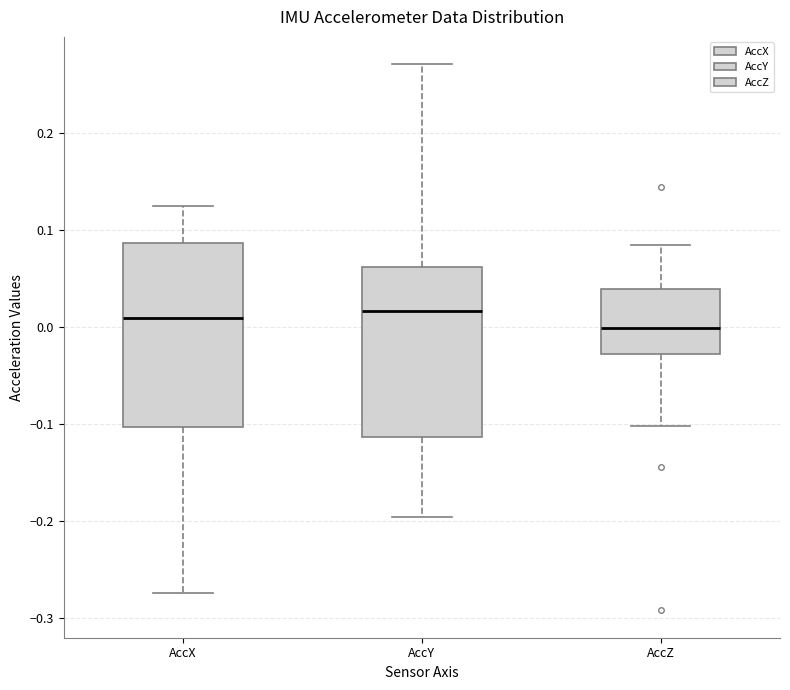

Reading left to right, read every box against the y-axis: the position of its median line, the range the box covers, and the ends of its whiskers. The values are not printed on the chart, so give them approximately, as read against the axis.

AccX: median 0.01, box -0.10 to 0.09, whiskers -0.27 to 0.12
AccY: median 0.02, box -0.11 to 0.06, whiskers -0.20 to 0.27
AccZ: median 0.00, box -0.03 to 0.04, whiskers -0.10 to 0.09